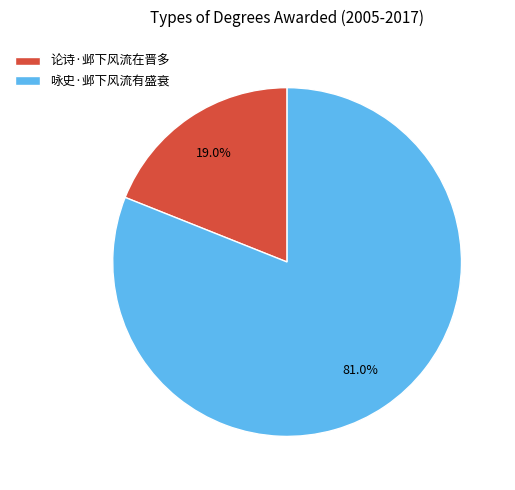

True or false: 论诗·邺下风流在晋多 accounts for 19% of the total.

True